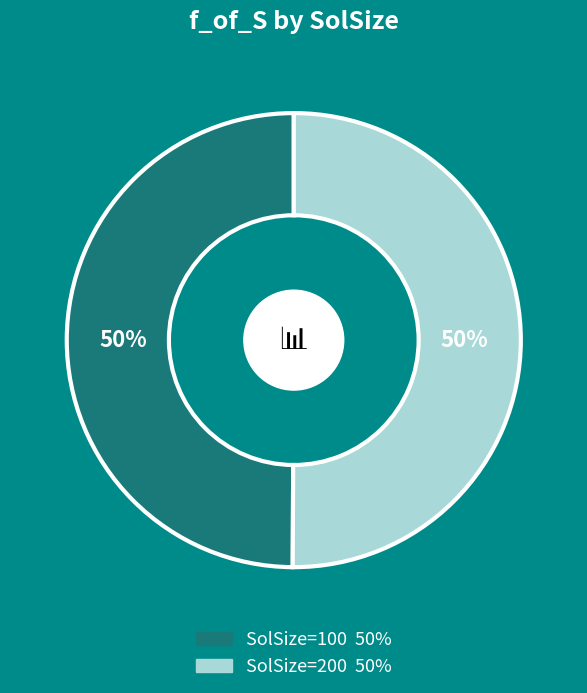

To the nearest percent, what is the average slice percentage?

50%